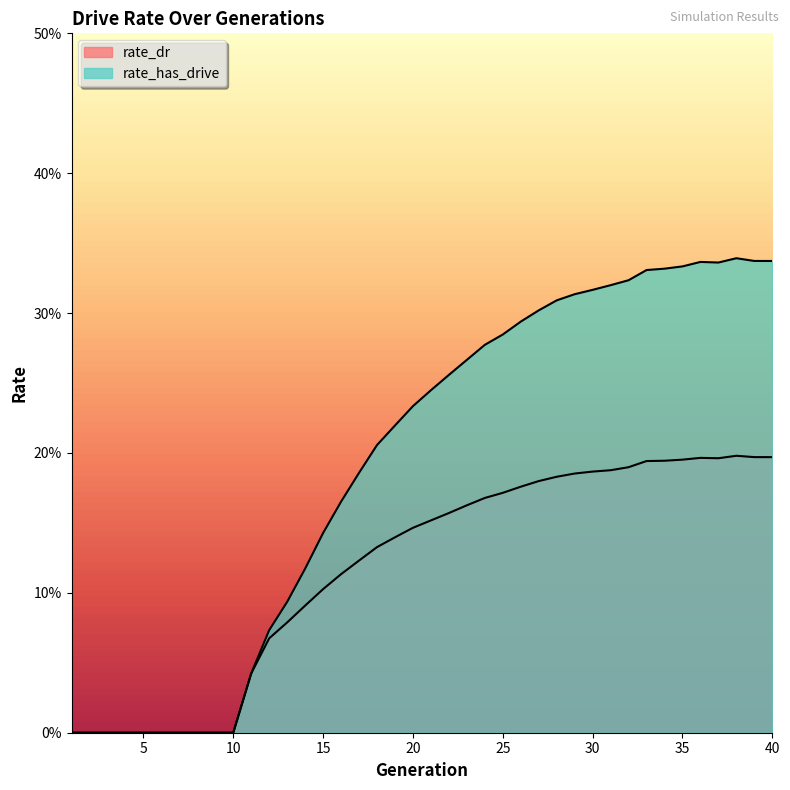

How many data points in rate_has_drive are above 0?

30